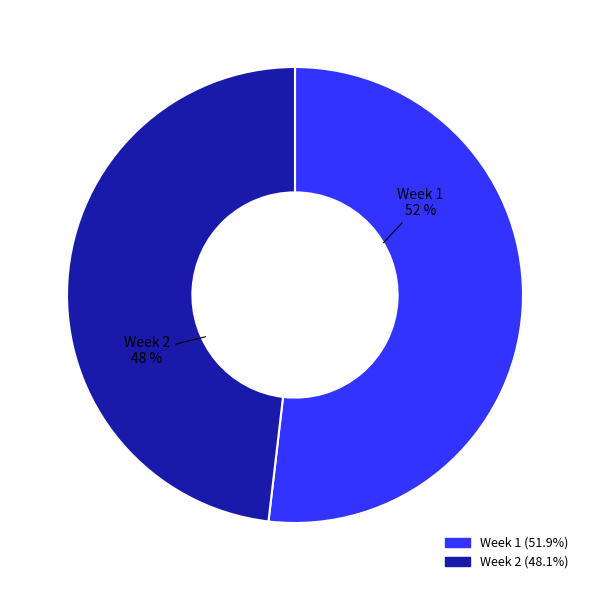

The Week 2 slice represents 48% of the pie. True or false?

True